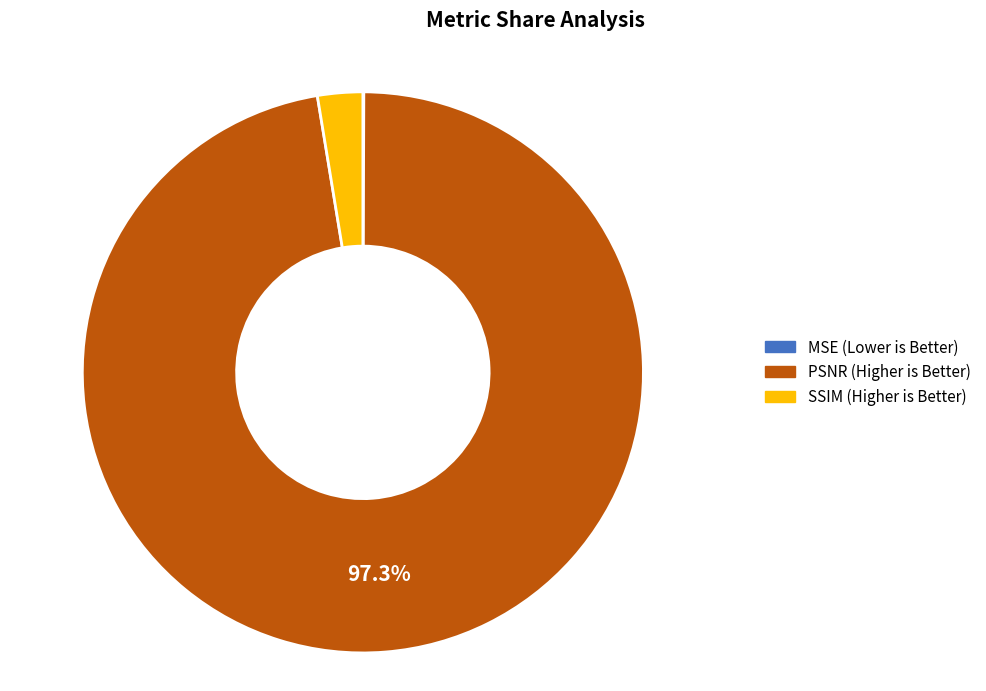

What portion of the pie excludes PSNR (Higher is Better)?

2.7%